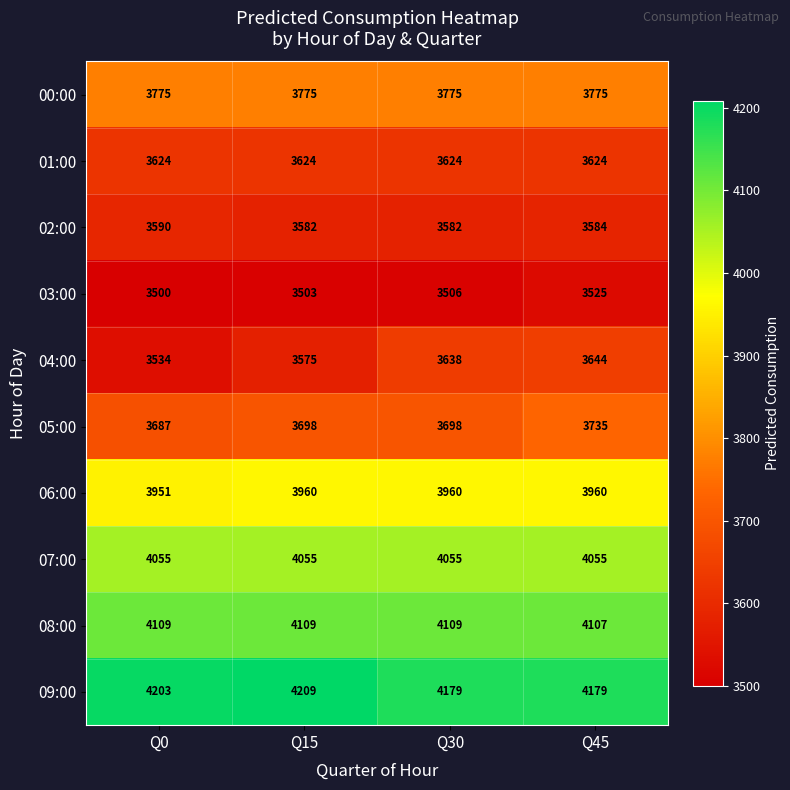

Which series has the largest total across all categories?

09:00